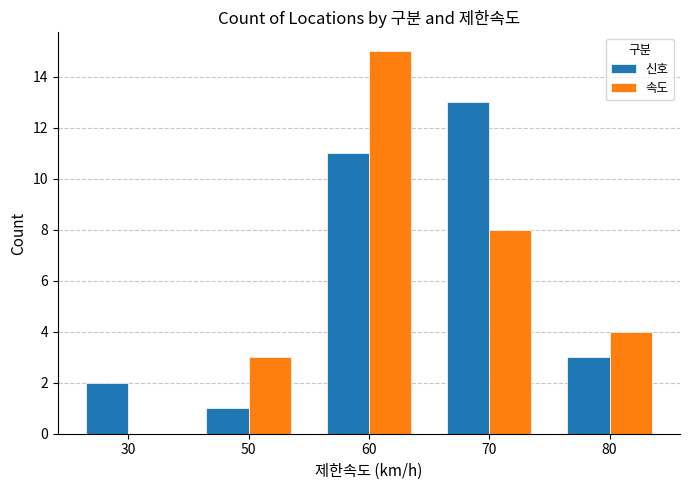

Which category has the highest value in the 속도 series?

60